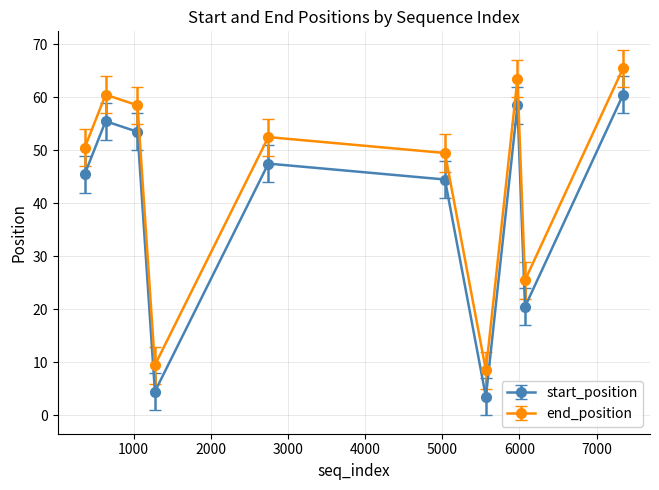

True or false: start_position has more than 1 points higher than both neighbors.

True